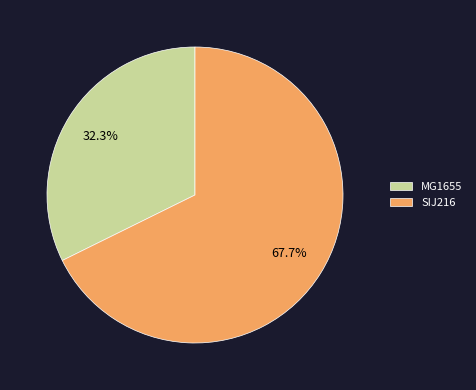

Rank the categories by value from highest to lowest.

SIJ216, MG1655